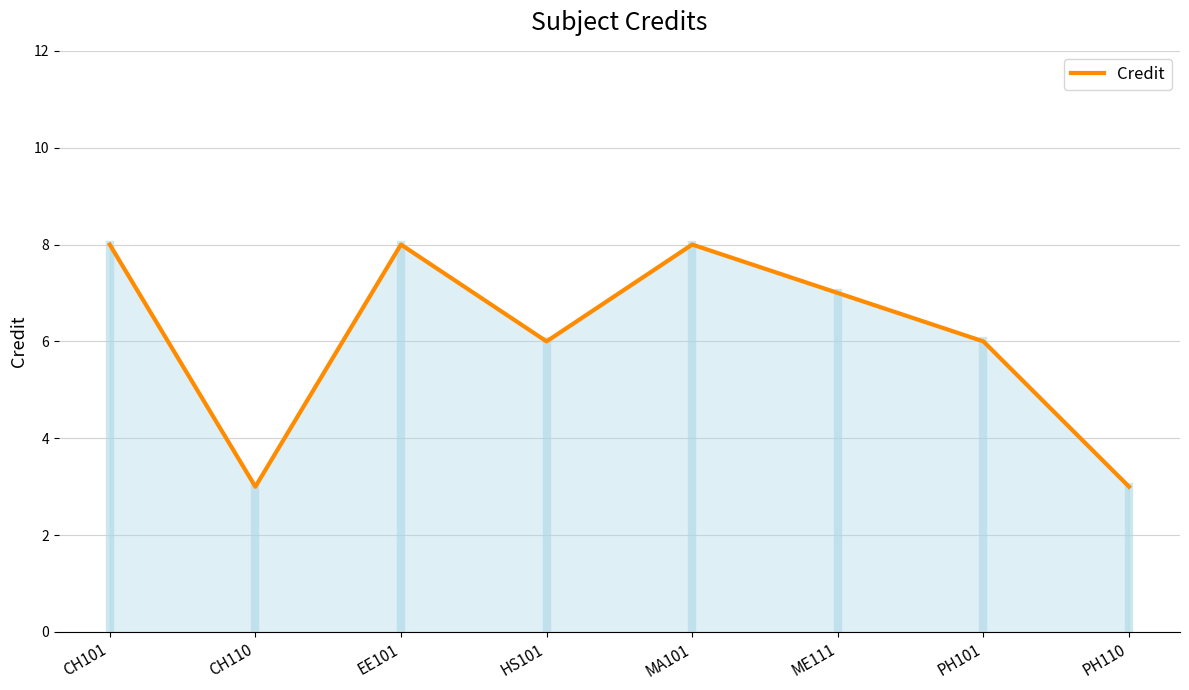

Does the chart display data point markers on the line(s)?

No